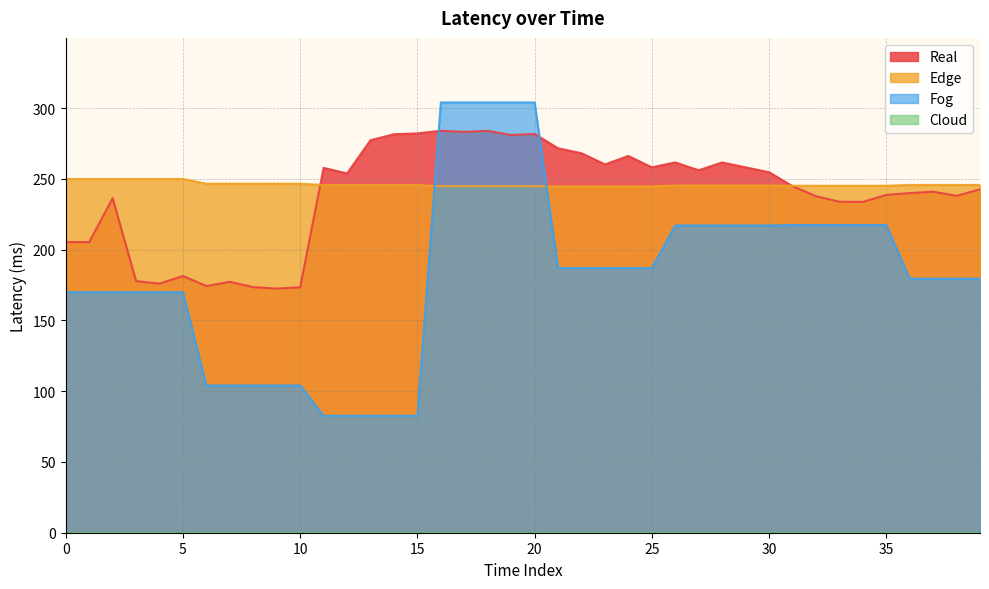

Where do Fog and Edge first cross each other?

15 and 16